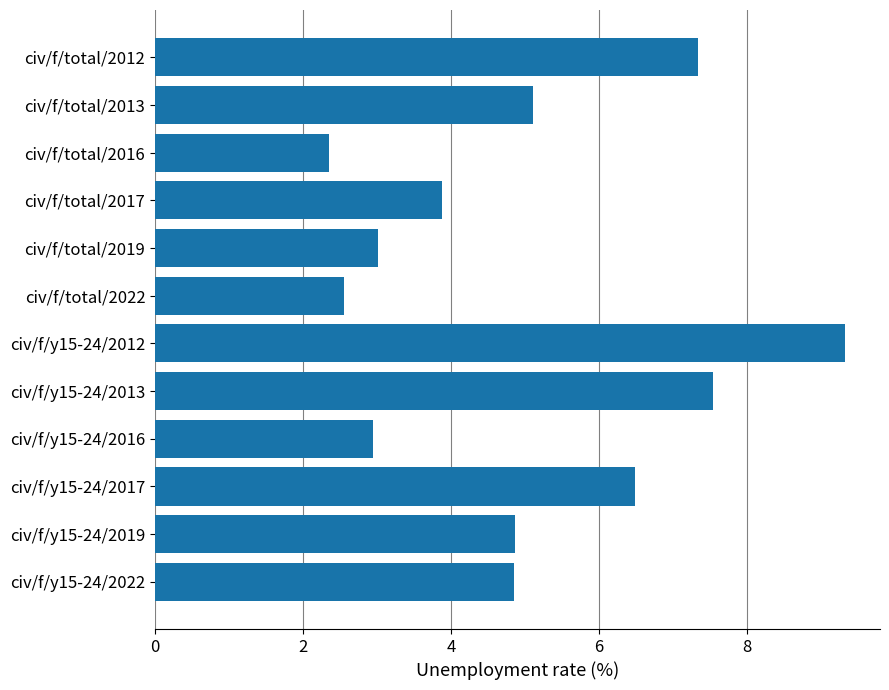

What is the change in value from civ/f/total/2022 to civ/f/y15-24/2017?

+3.9